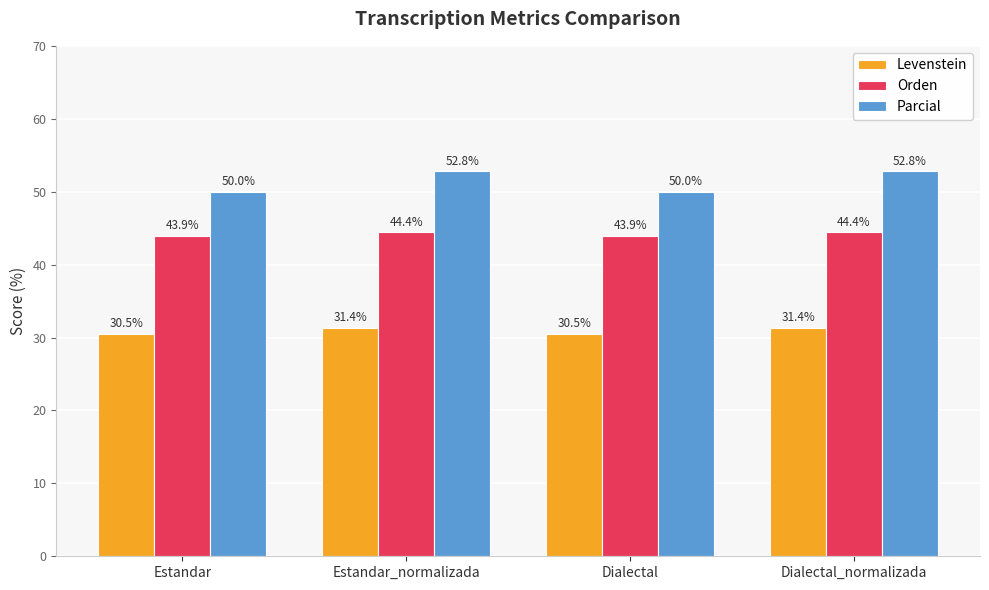

Is the value of Levenstein at Dialectal greater than the value of Orden at Dialectal?

No